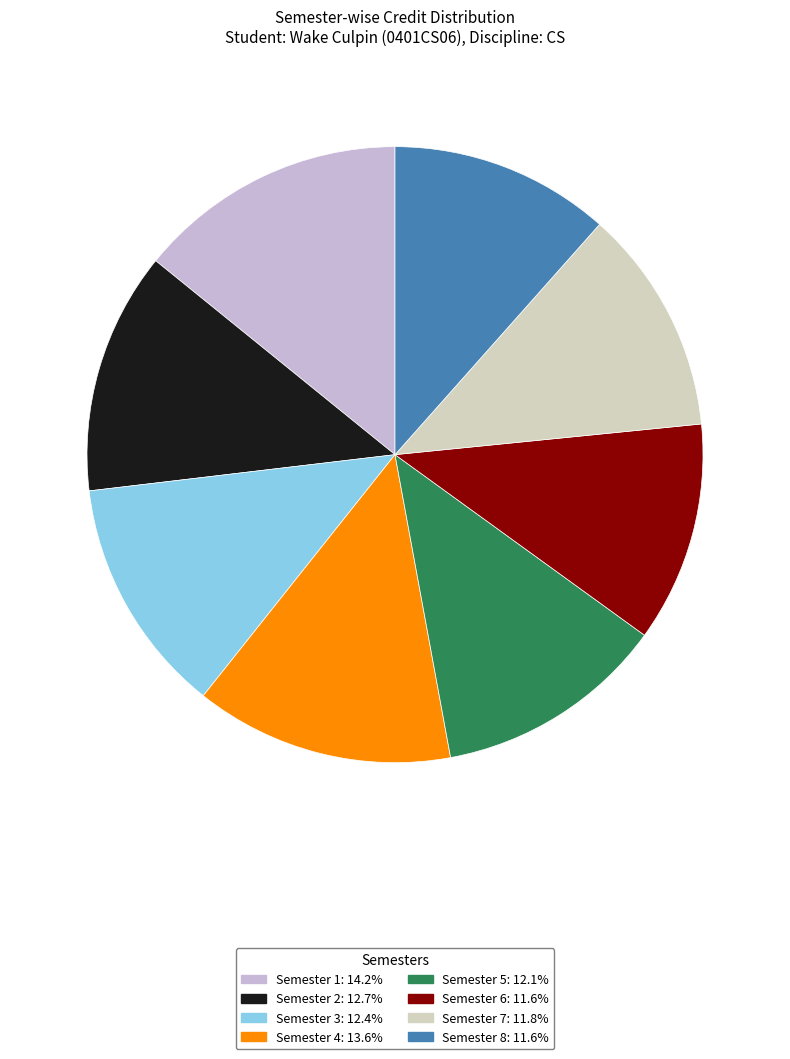

What is the smallest slice in the pie chart?

Semester 6